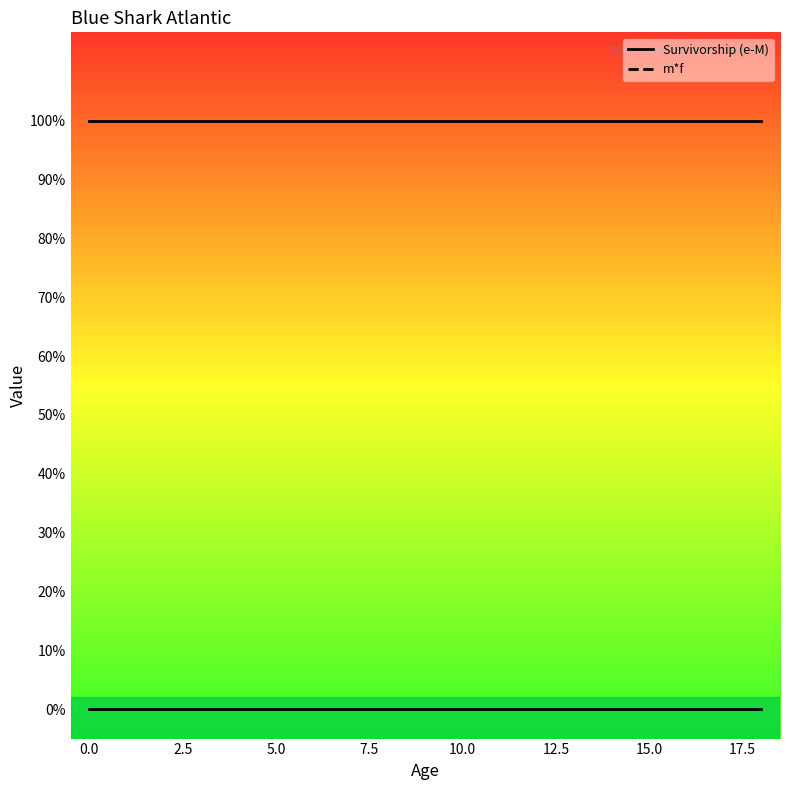

True or false: Survivorship (e-M) and m*f intersect in this chart.

False